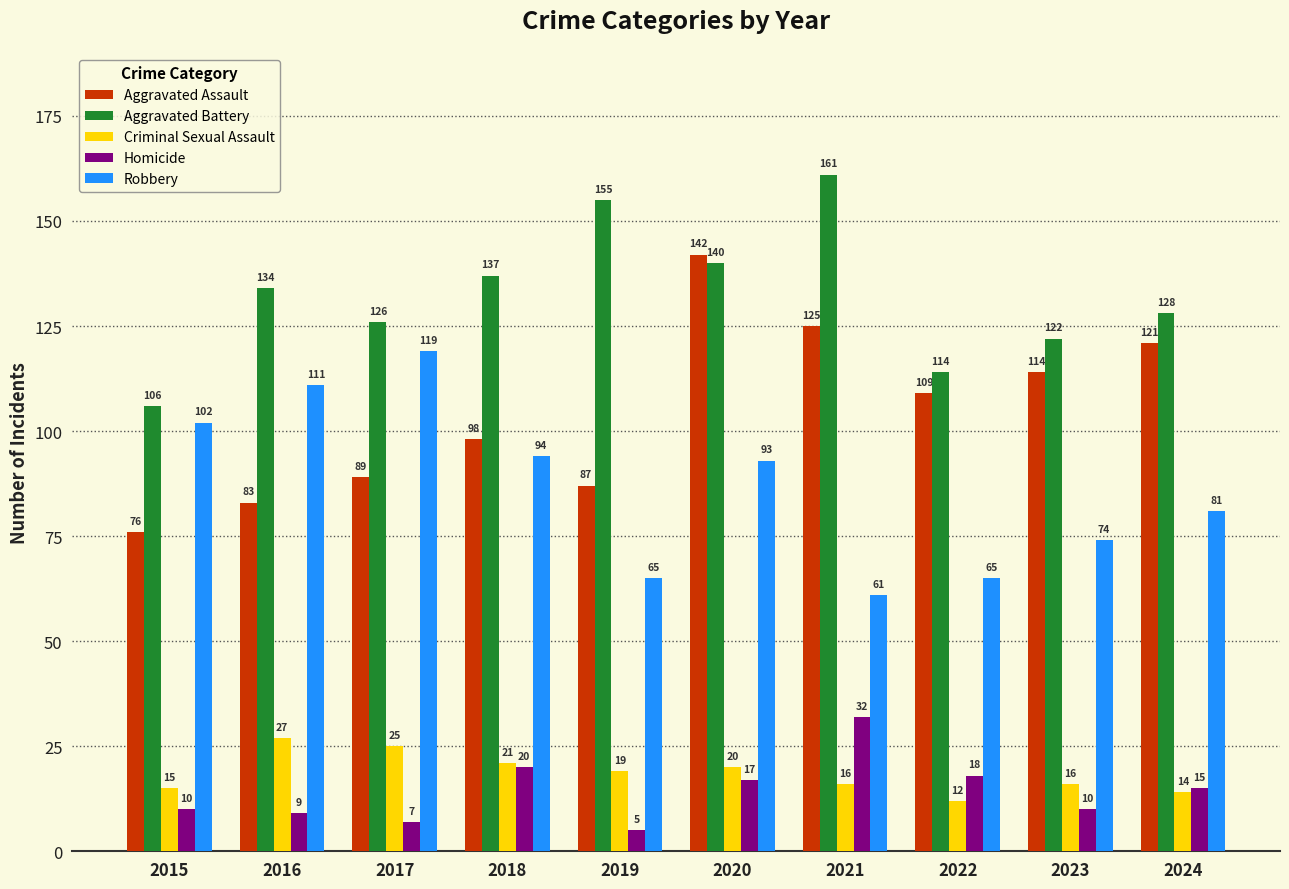

Which series has the largest range (max minus min)?

Aggravated Assault